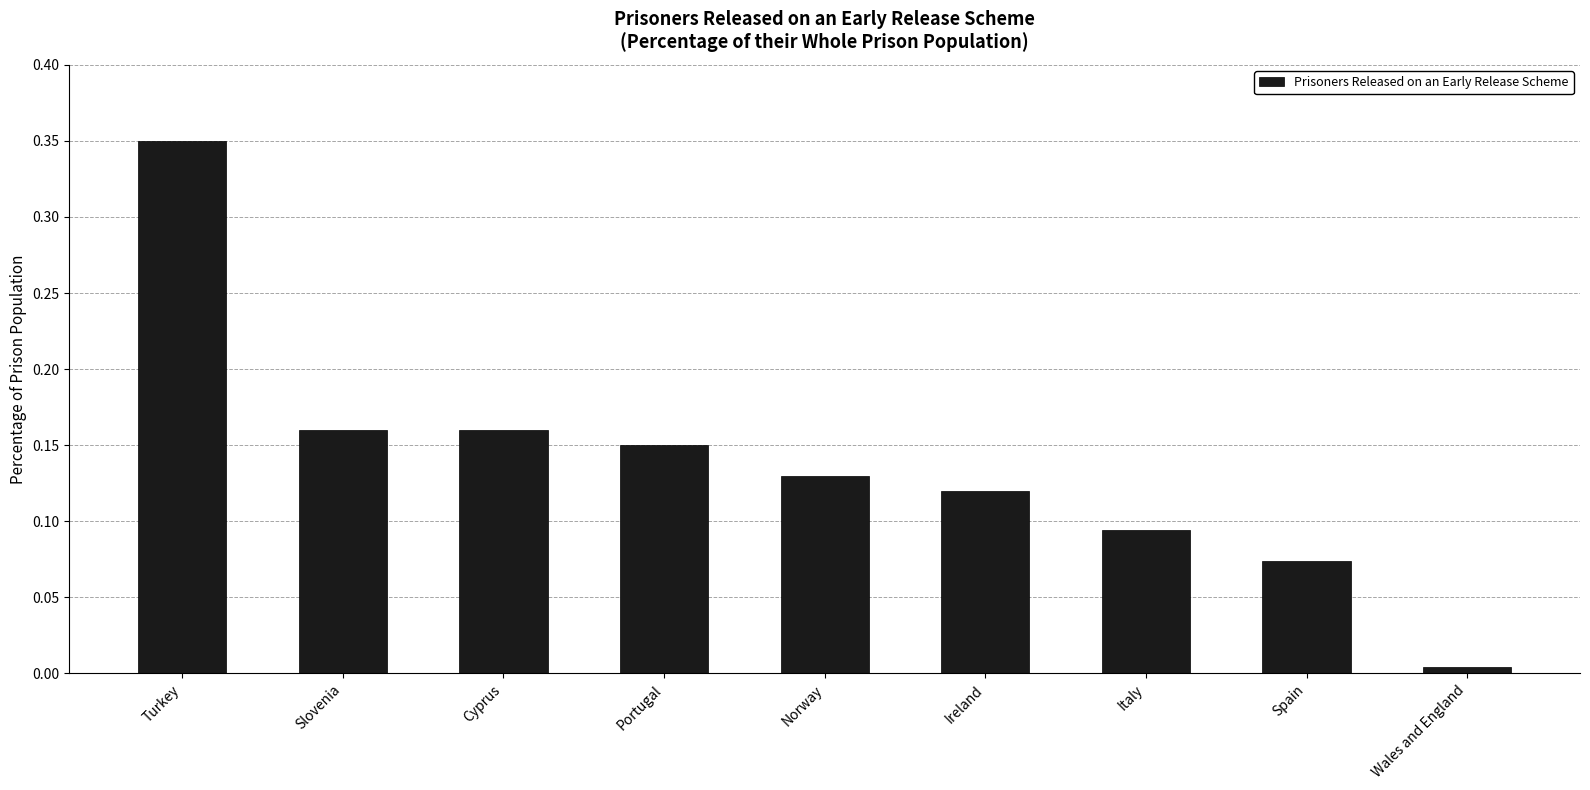

Which label corresponds to the smallest value in the chart?

Wales and England